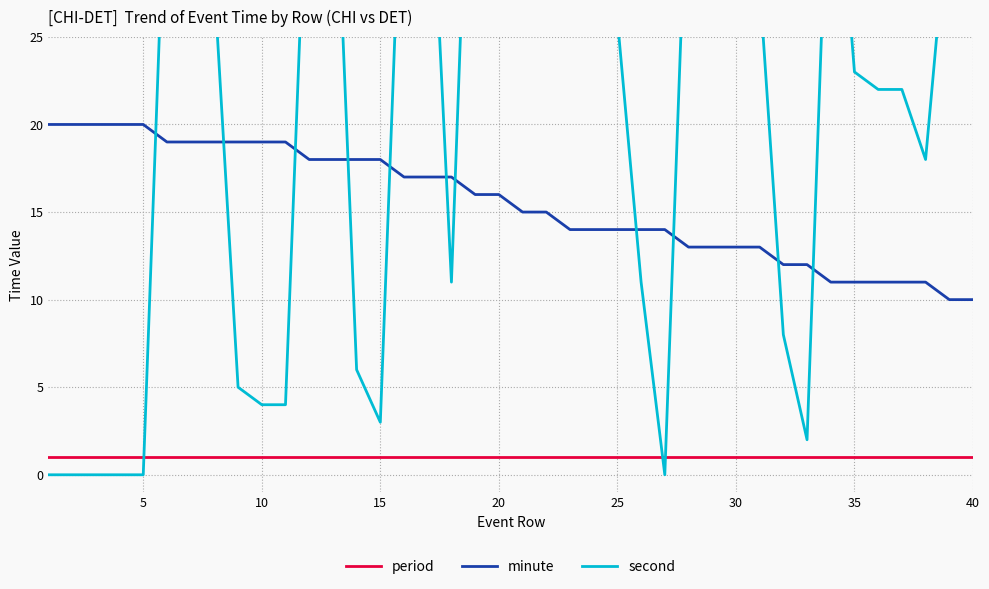

True or false: minute and period intersect in this chart.

False